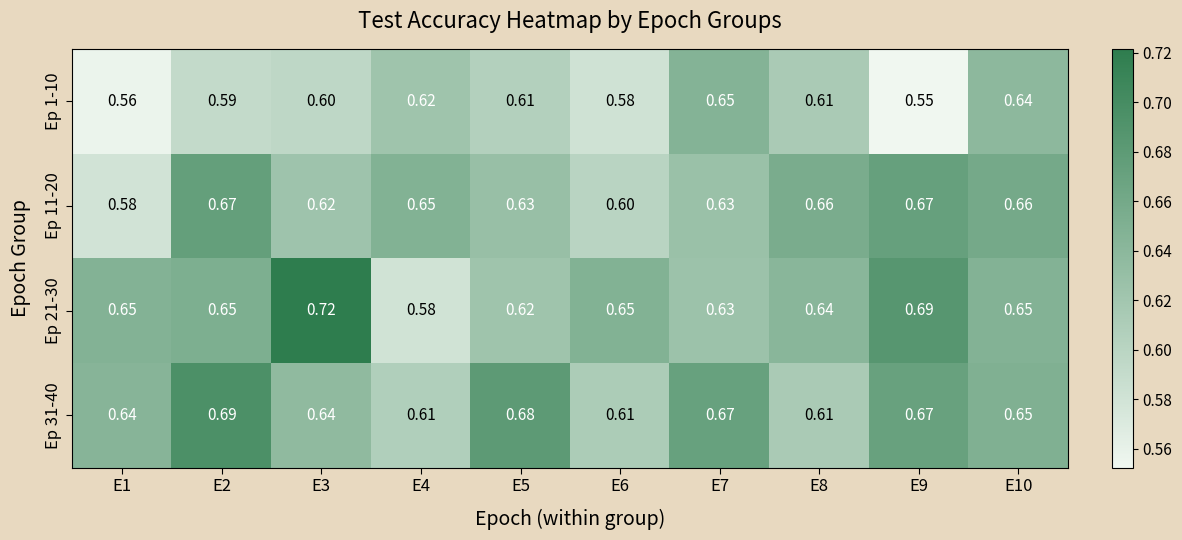

What is the total value across all series at E9?

2.6